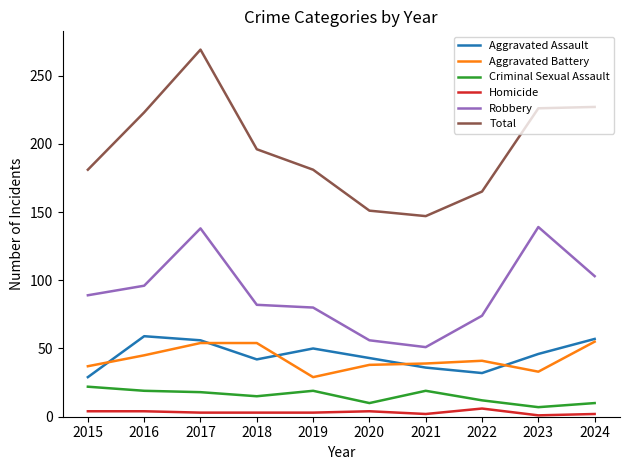

True or false: Criminal Sexual Assault and Robbery intersect in this chart.

False